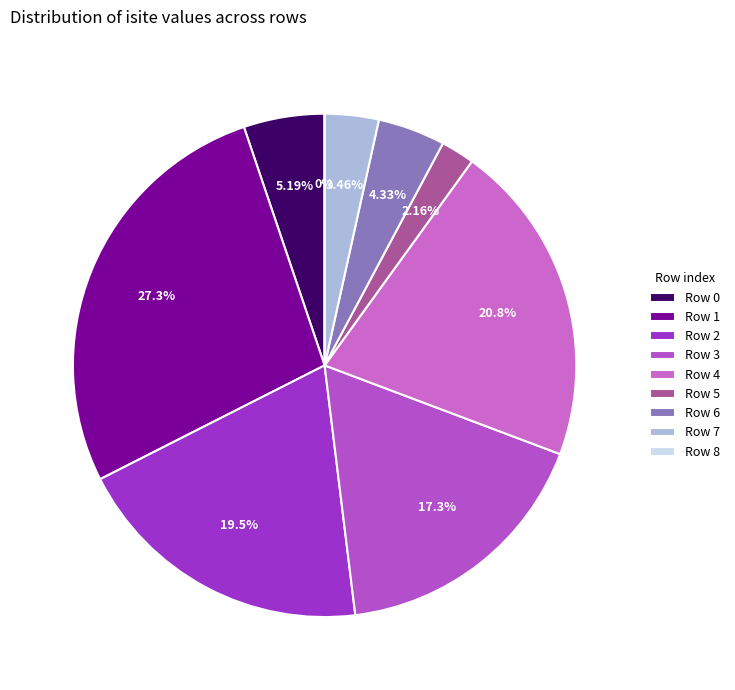

How much of the chart is everything except 0?

94.8%